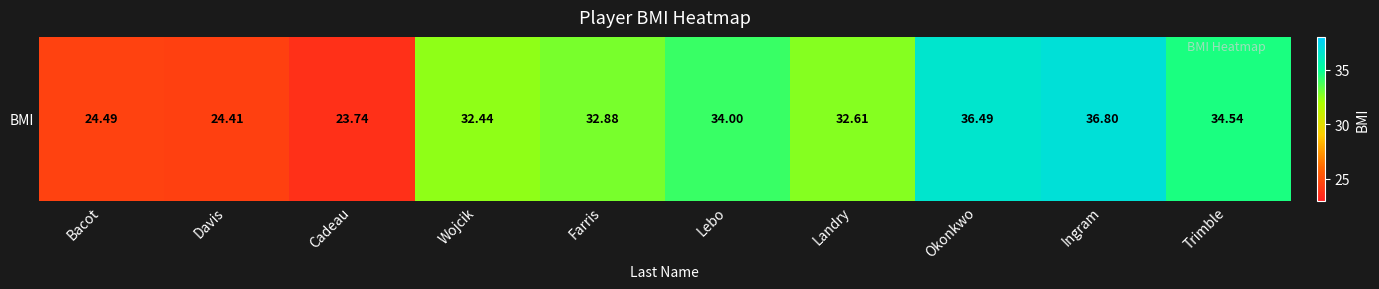

True or false: the data shows 24.5 at Bacot.

True